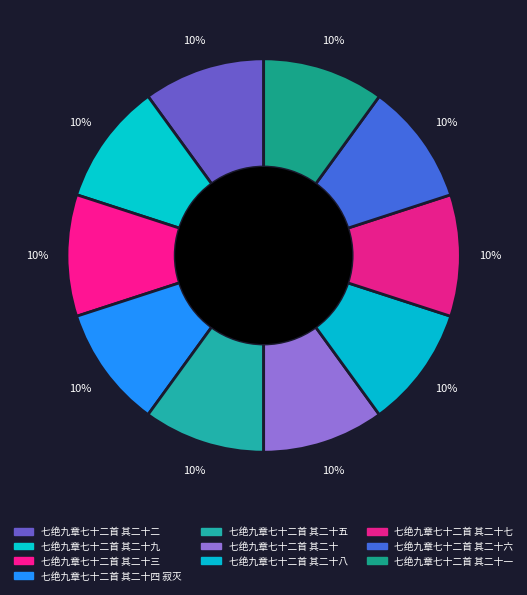

Count the number of slices in the pie.

10